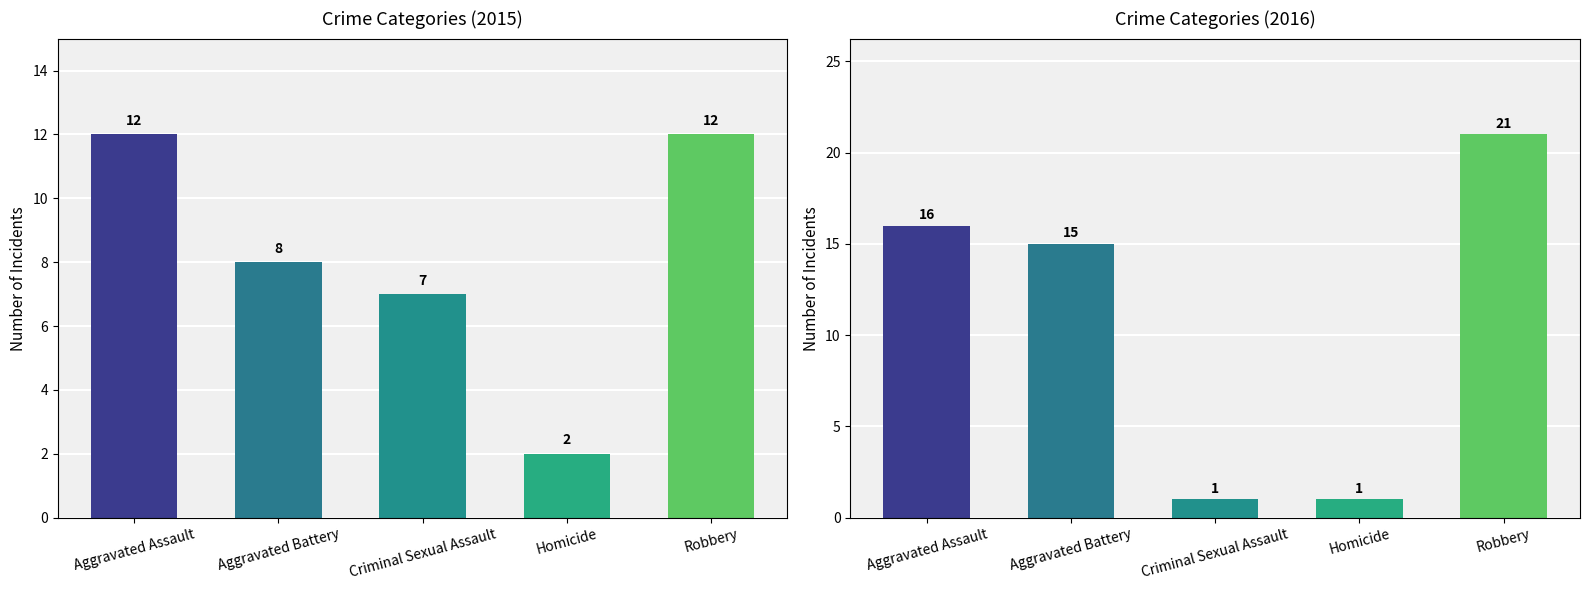

At which category is the sum across all series the highest?

Robbery